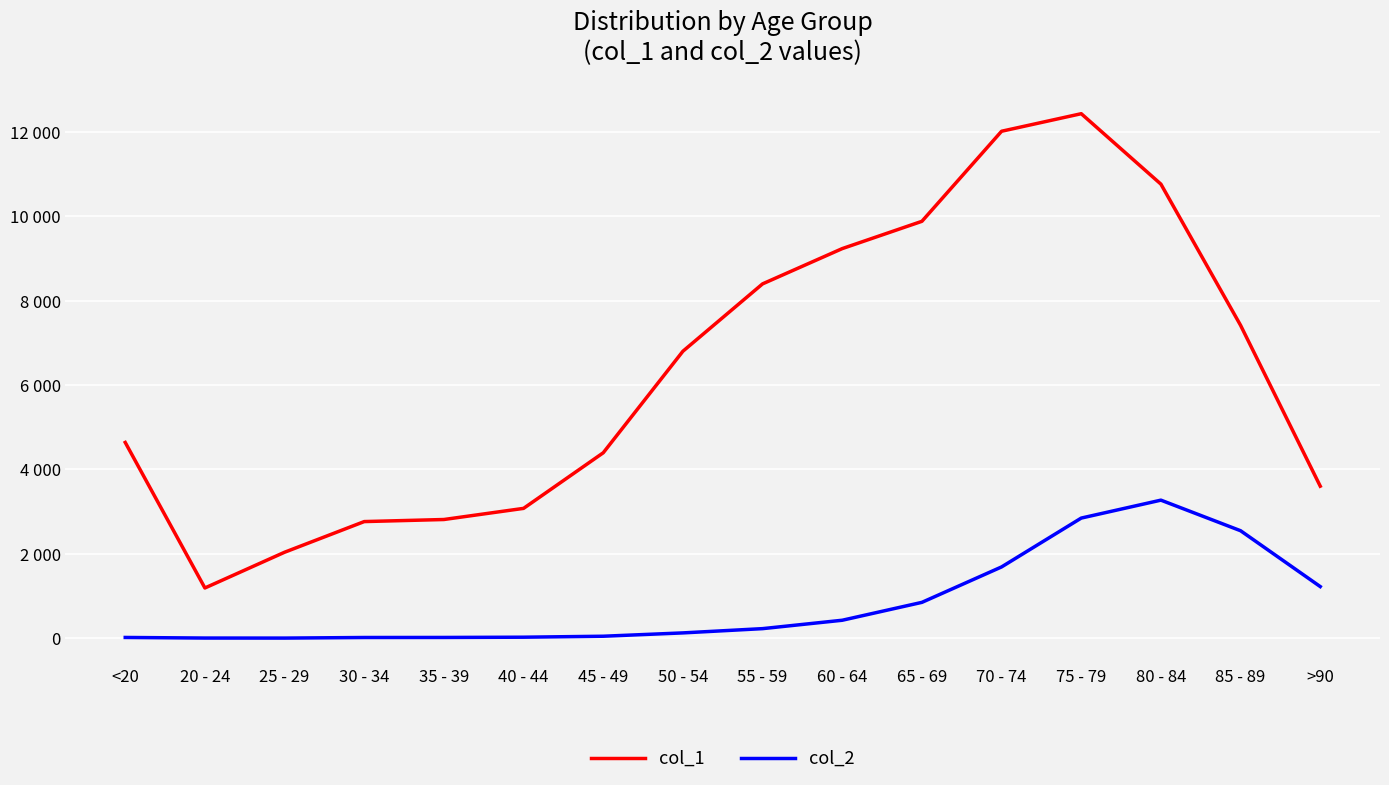

Which series changed the most between 20 - 24 and 70 - 74?

col_1